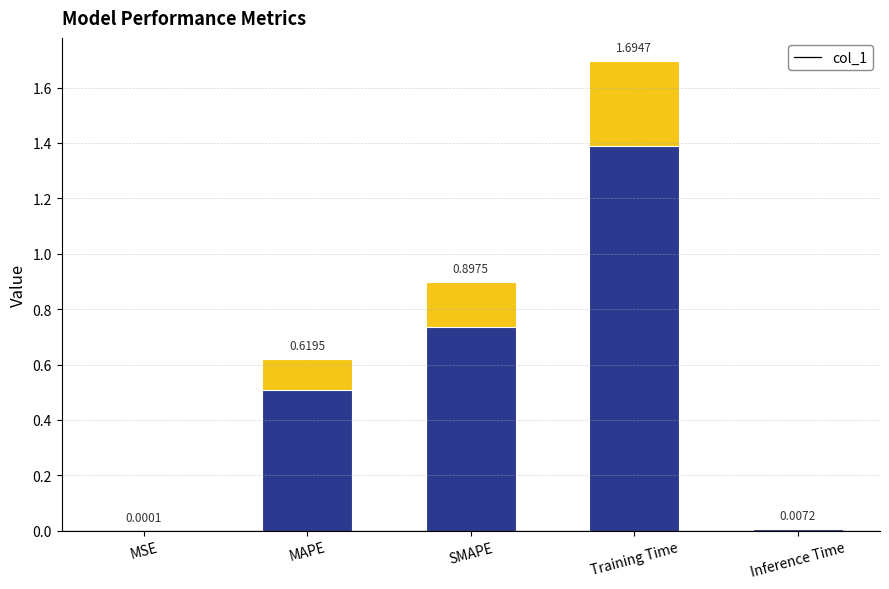

Reading right to left, list all the values displayed in this chart.

0.0	1.7	0.9	0.6	0.0